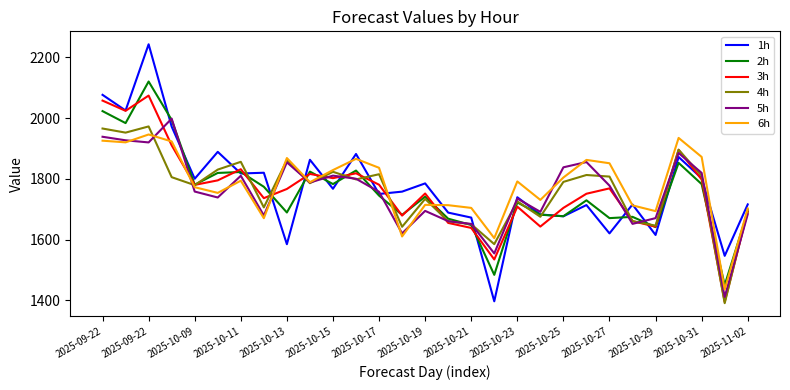

What are all the series names shown in the legend?

1h, 2h, 3h, 4h, 5h, 6h